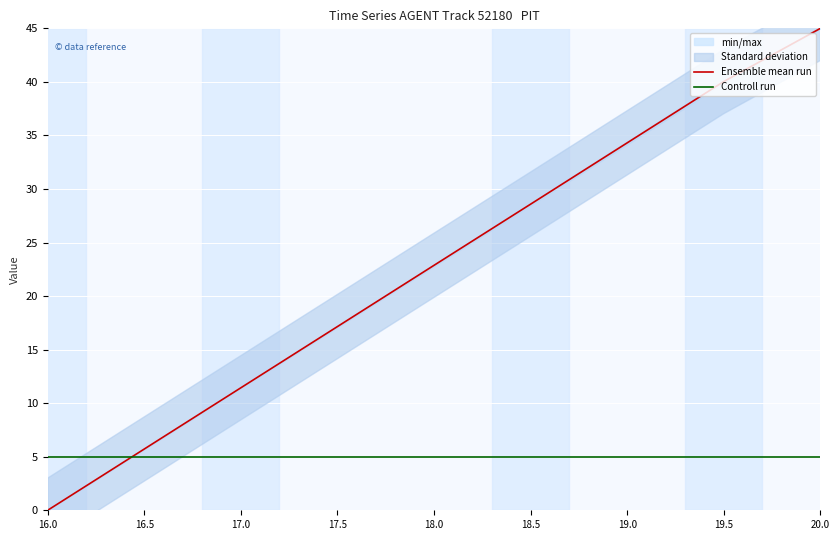

How many categories are shown in the chart?

9